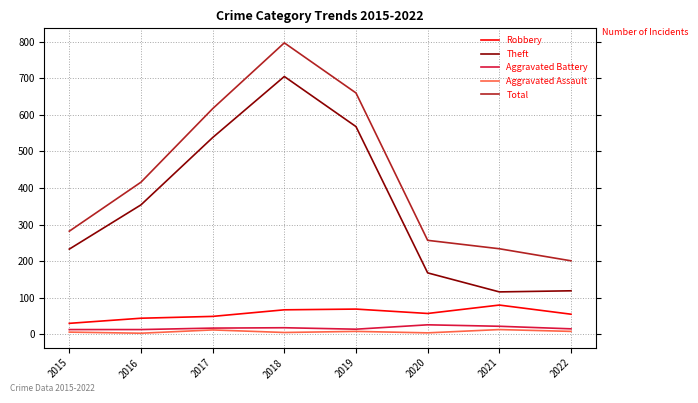

Between 2018 and 2021, which series saw the biggest shift?

Theft